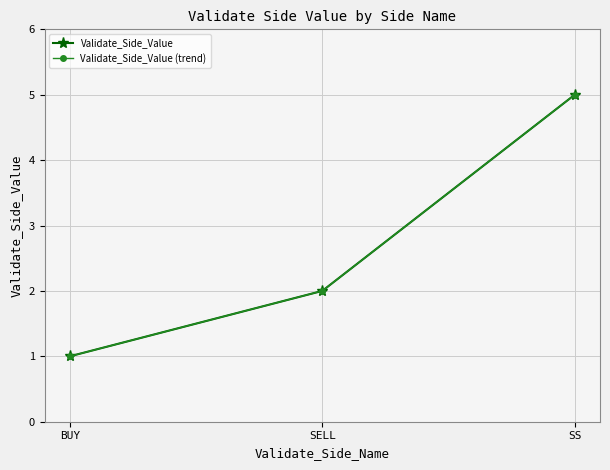

What is the smallest value displayed?

1